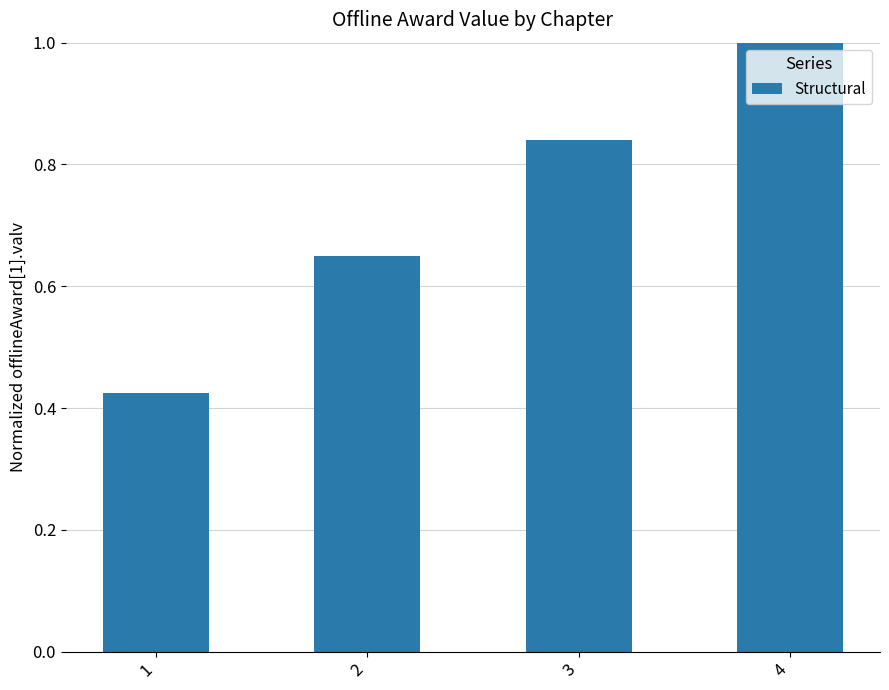

What is the maximum value shown in the chart?

1.0